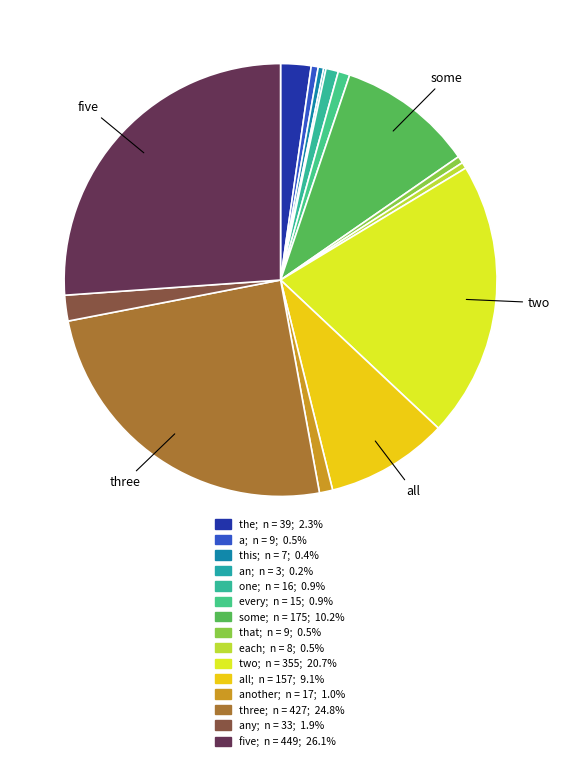

Which category has the smallest portion of the pie?

an